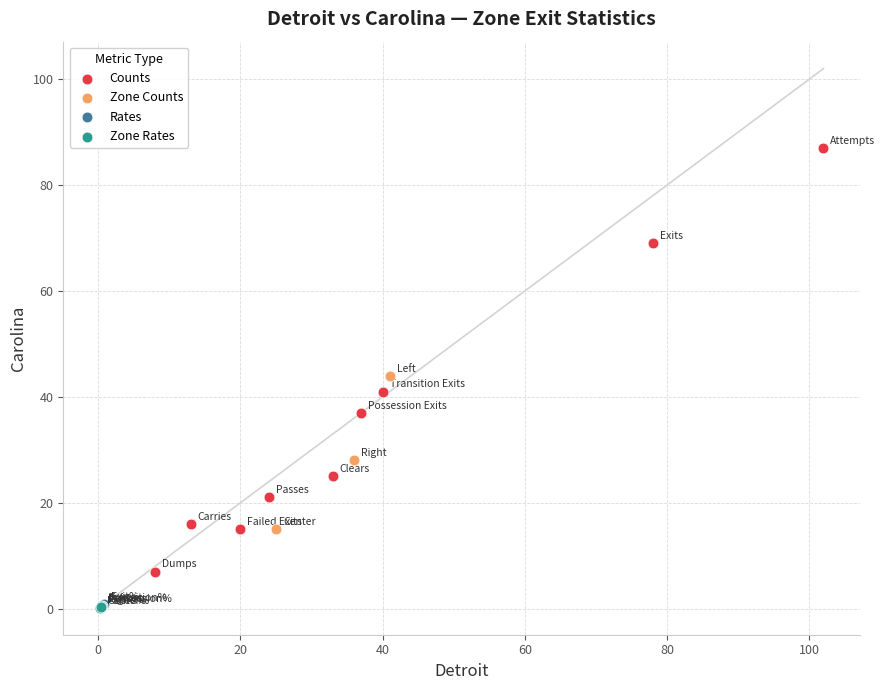

What are all the series names shown in the legend?

Counts, Zone Counts, Rates, Zone Rates